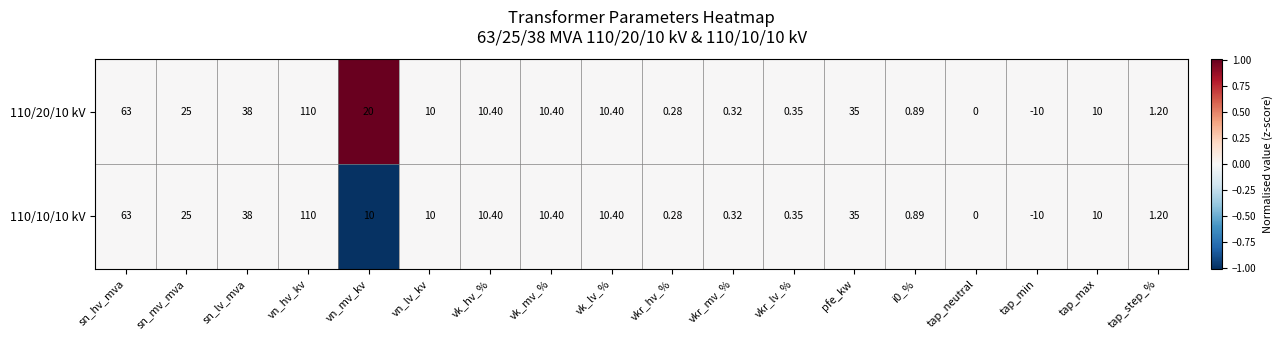

At which category is the sum across all series the highest?

vn_hv_kv